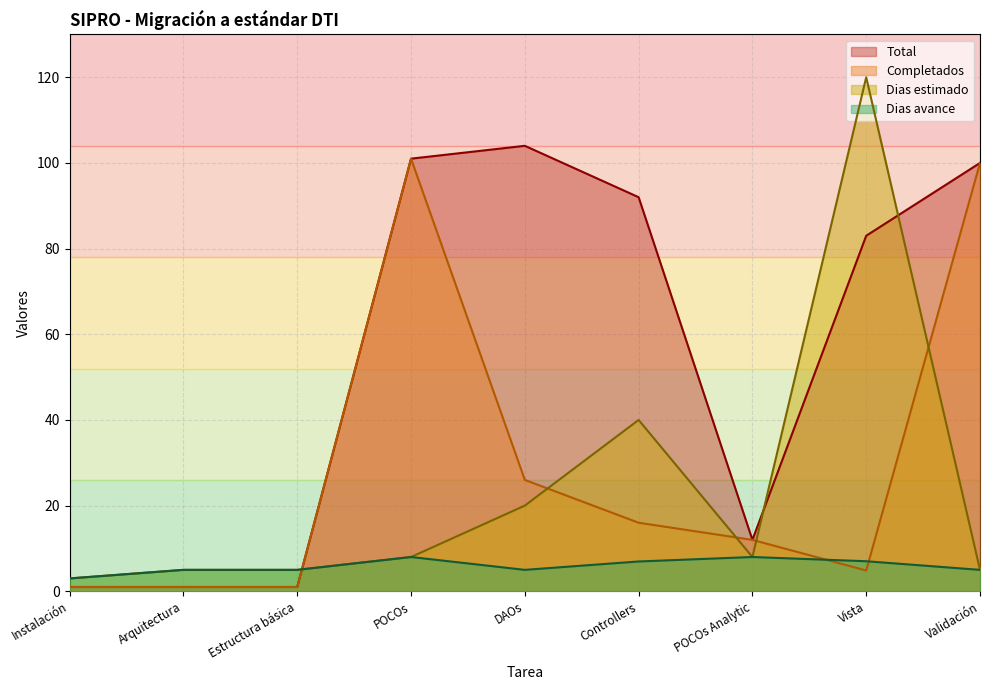

At how many categories does at least one series exceed 36?

5